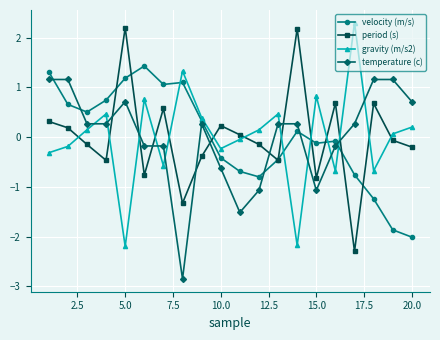

True or false: period (s) has more than 1 points higher than both neighbors.

True